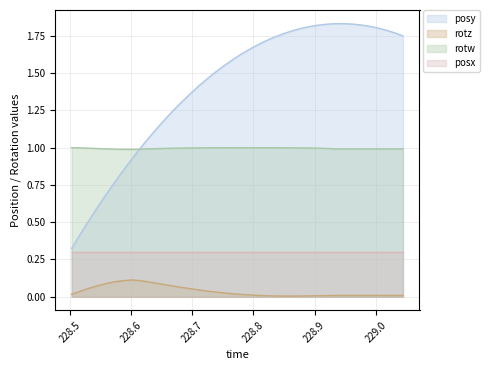

Rank the series by their average value, from lowest to highest.

rotz, posx, rotw, posy